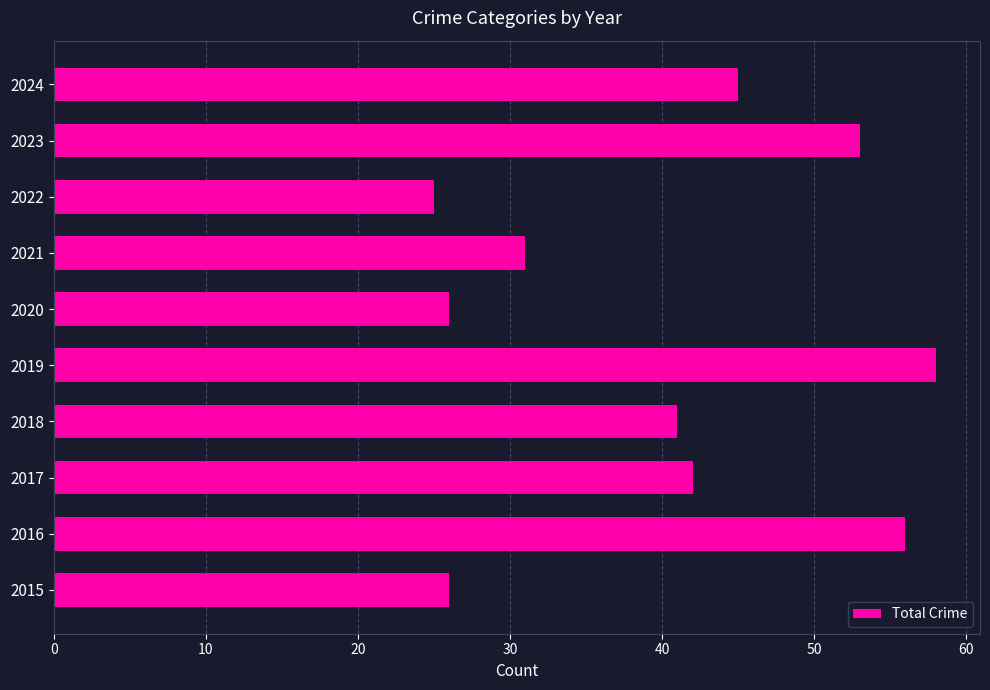

The chart shows a value of 56 at 2016. True or false?

True